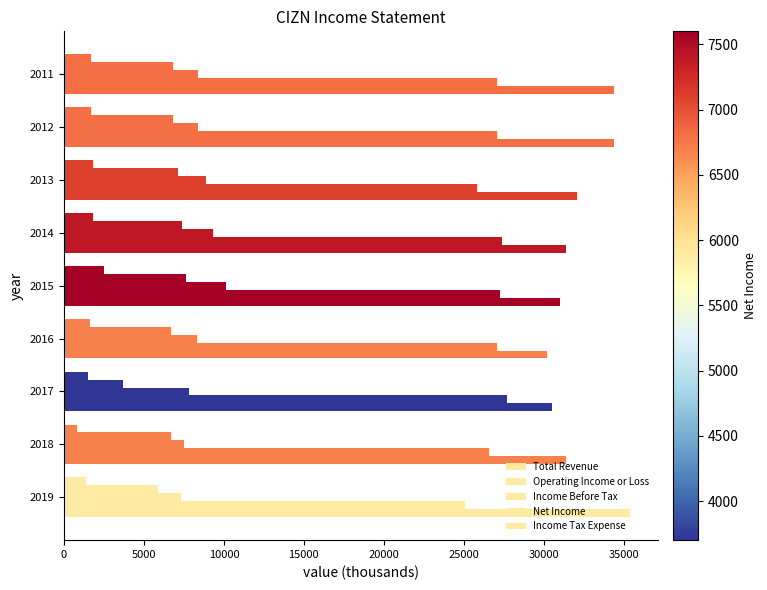

How many data points does each series have?

9